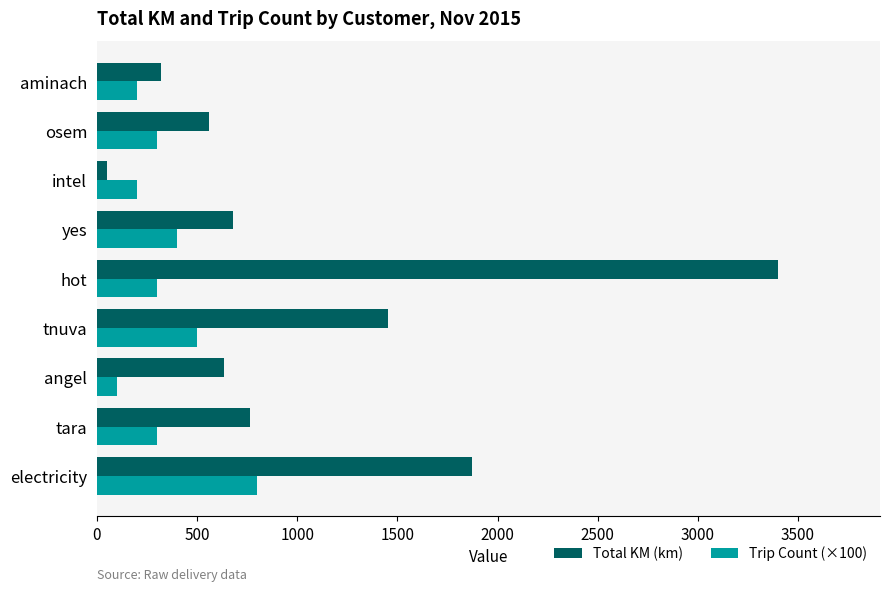

Rank the series by their maximum value, from lowest to highest.

Trip Count (×100), Total KM (km)